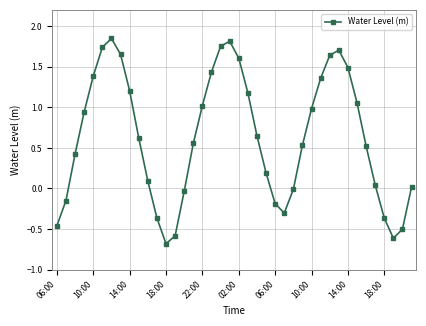

How many interior local valleys (lower than both neighbors) does the data have?

3